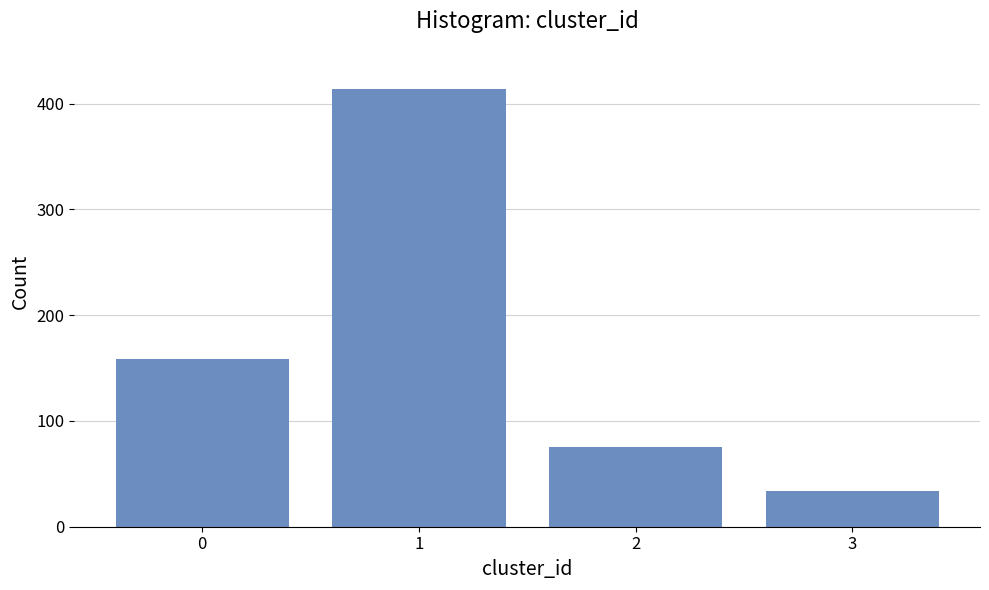

Reading left to right, list all the values displayed in this chart.

0=159	1=414	2=75	3=34